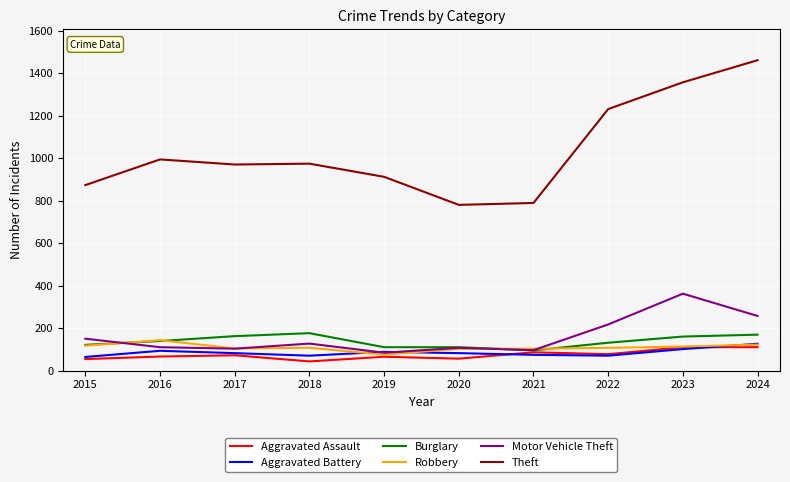

The value of Aggravated Assault at 2017 is 72. True or false?

True